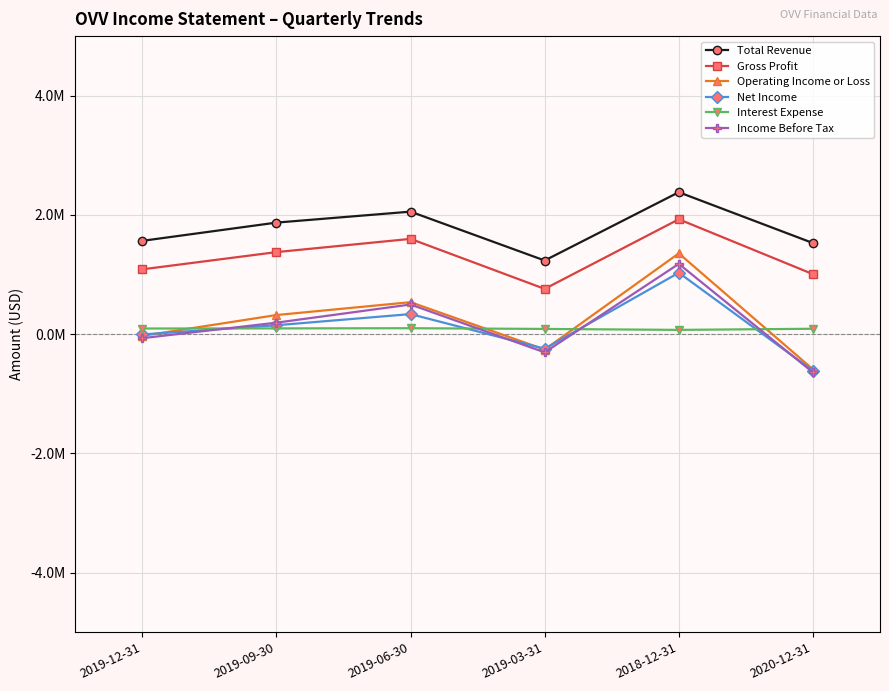

True or false: Gross Profit has a value of 1669733 at 2019-12-31.

False